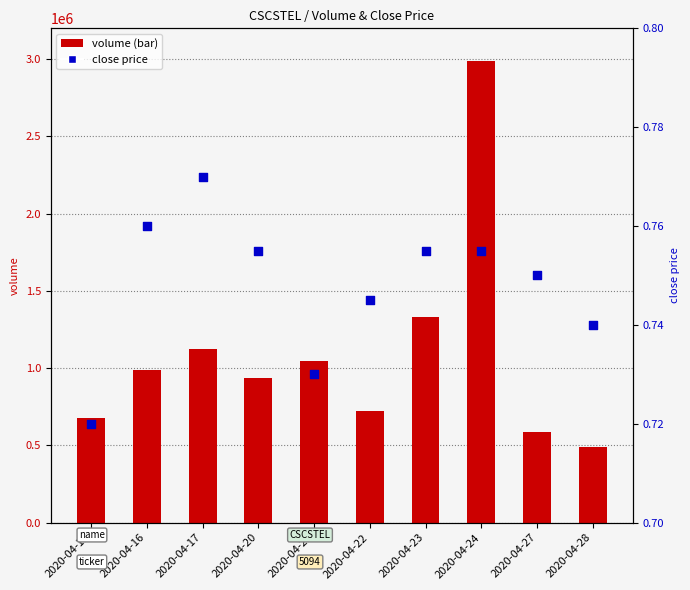

Is the value of close at 2020-04-20 greater than the value of volume at 2020-04-15?

No